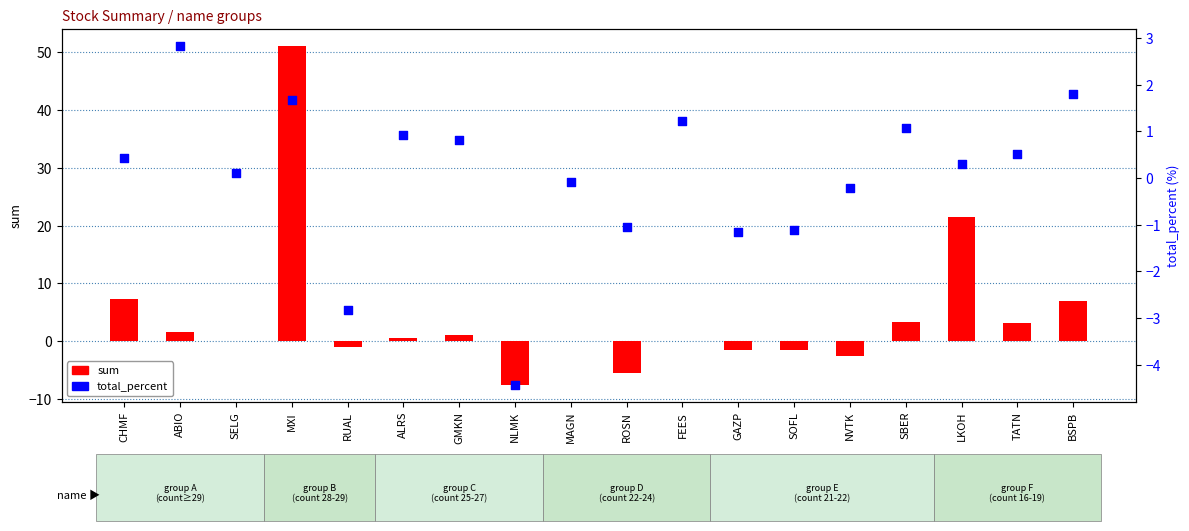

What are all the series names shown in the legend?

sum, total_percent